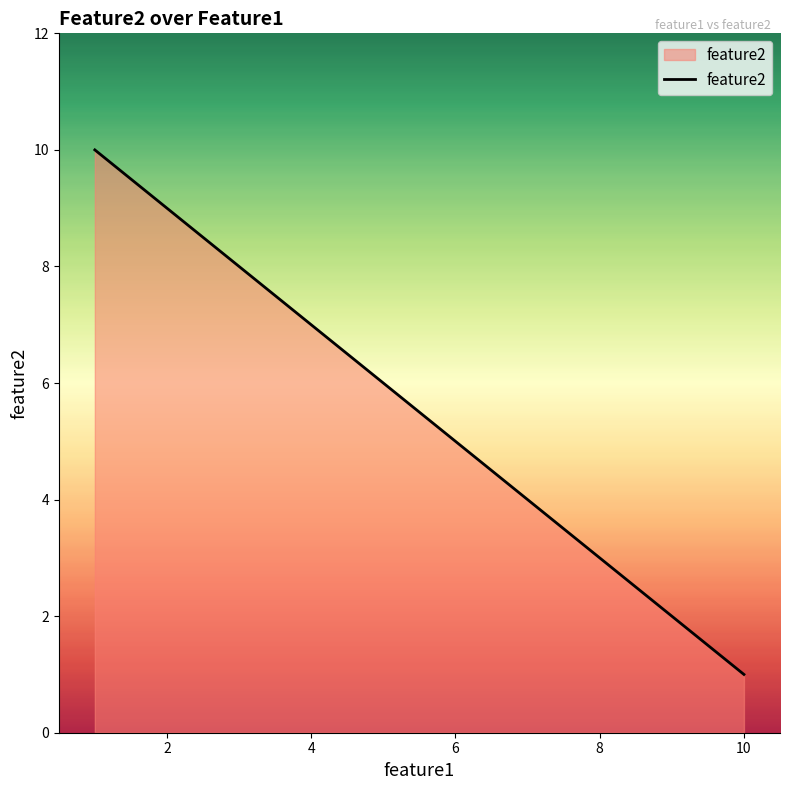

How many lines are shown in the chart?

1